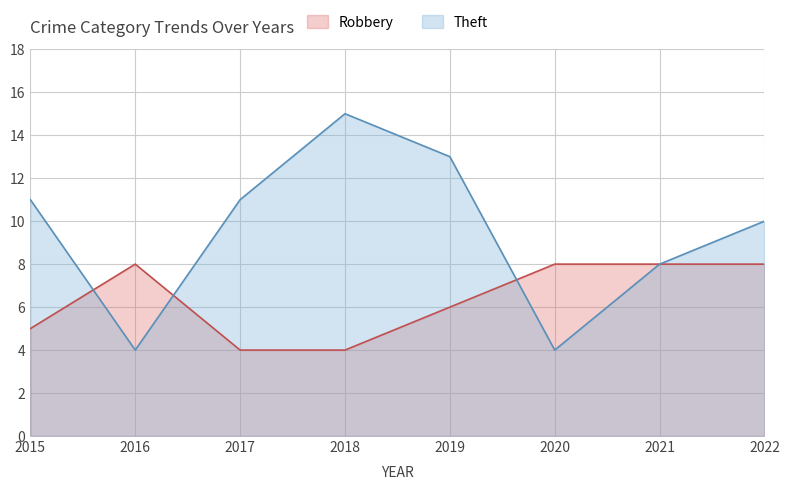

Does the chart have visible grid lines?

Yes